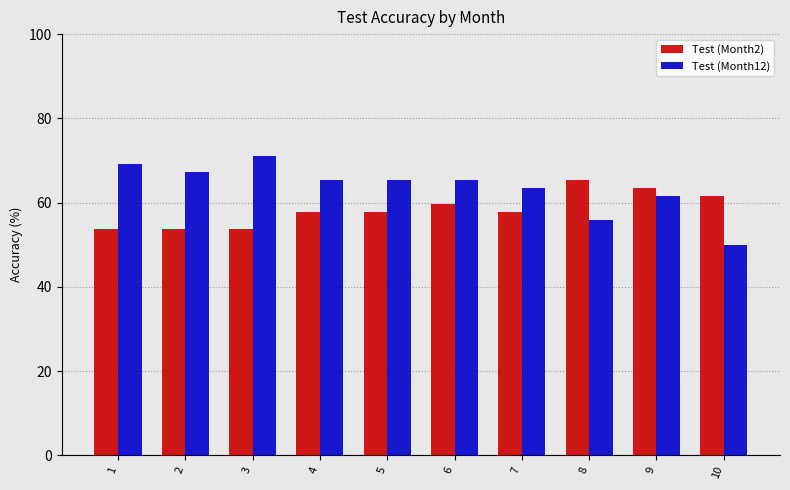

The Test (Month2) series shows 16.2 at 9. True or false?

False